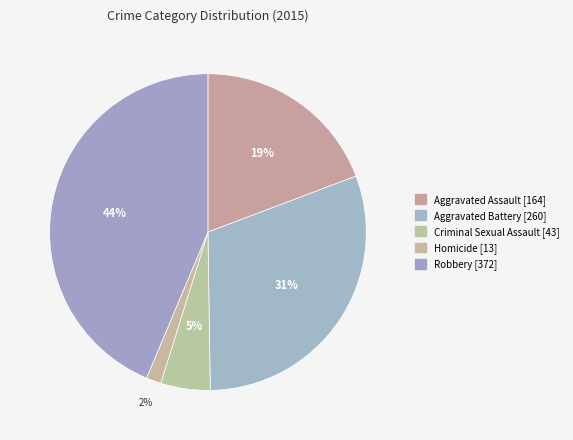

How many segments does this pie chart have?

5